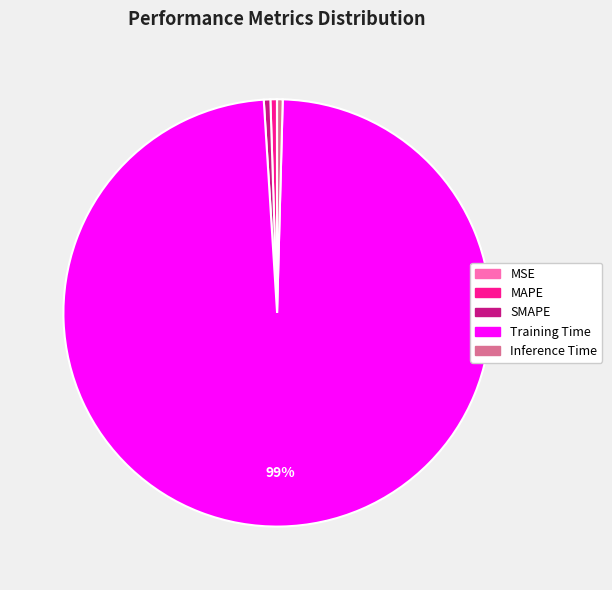

Combined, do SMAPE and Inference Time account for over 50%?

No